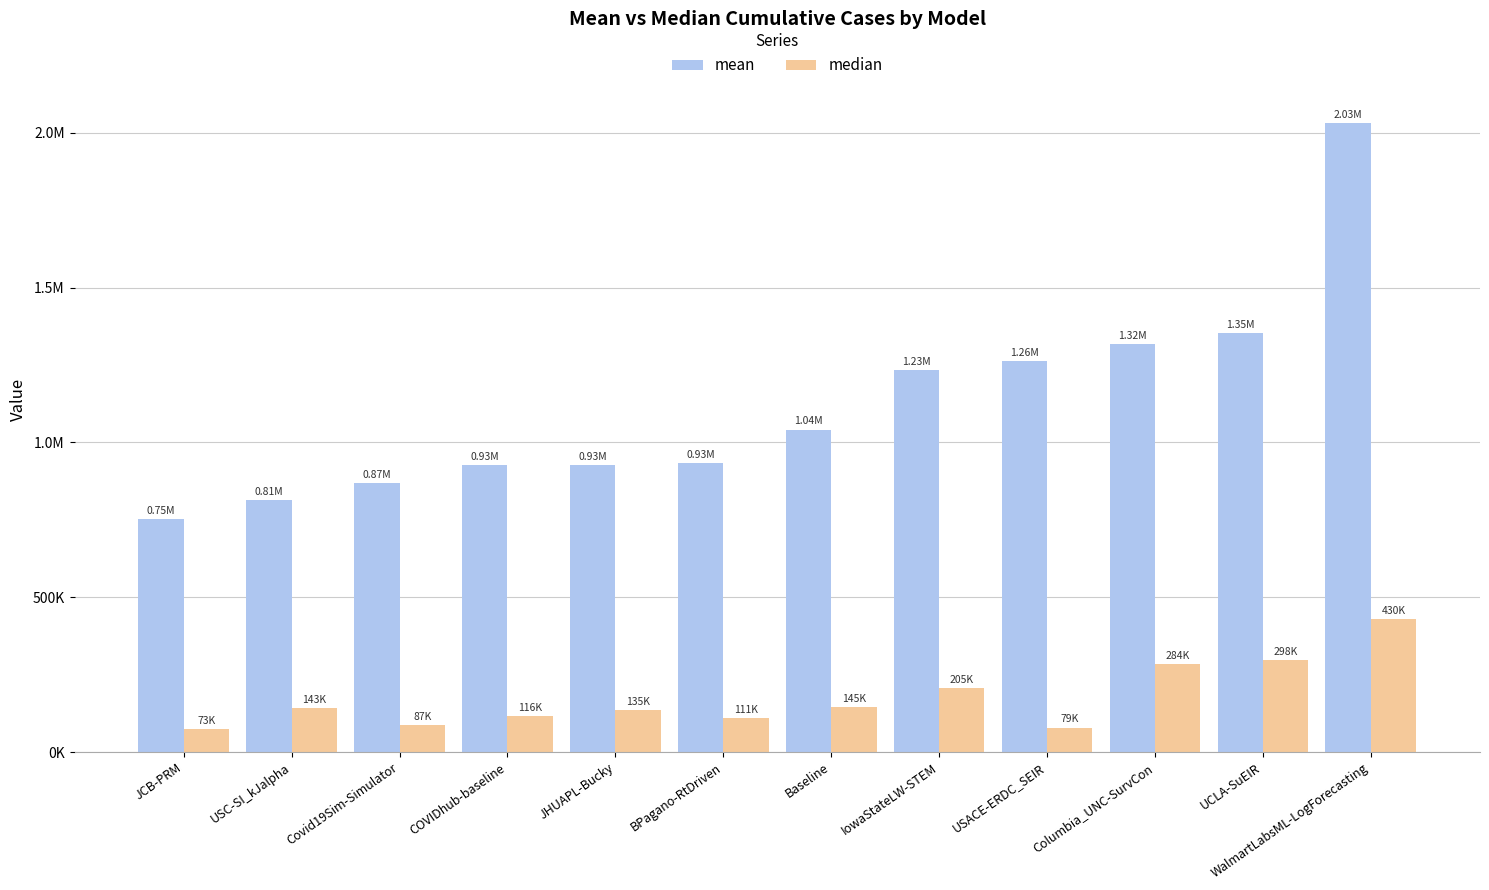

At IowaStateLW-STEM, list the series in order from smallest to largest.

median, mean